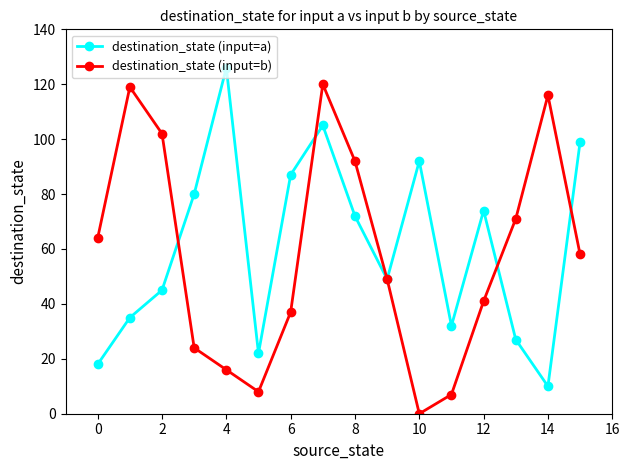

Rank the series by their maximum value, from highest to lowest.

destination_state (input=a), destination_state (input=b)